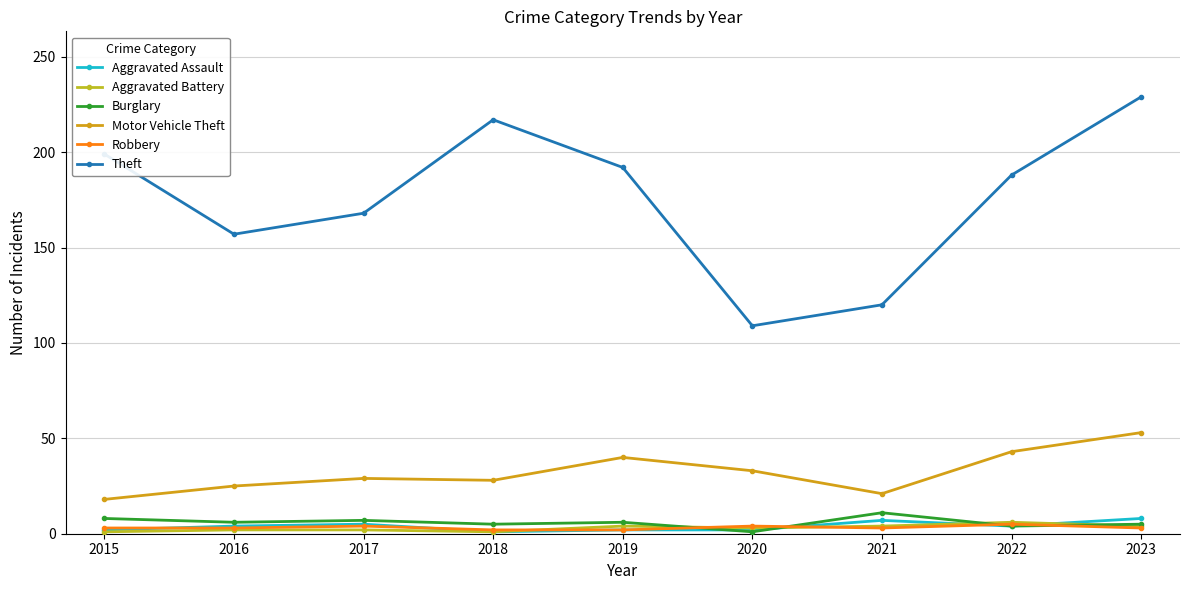

The value of Aggravated Battery at 2023 is 6. True or false?

False